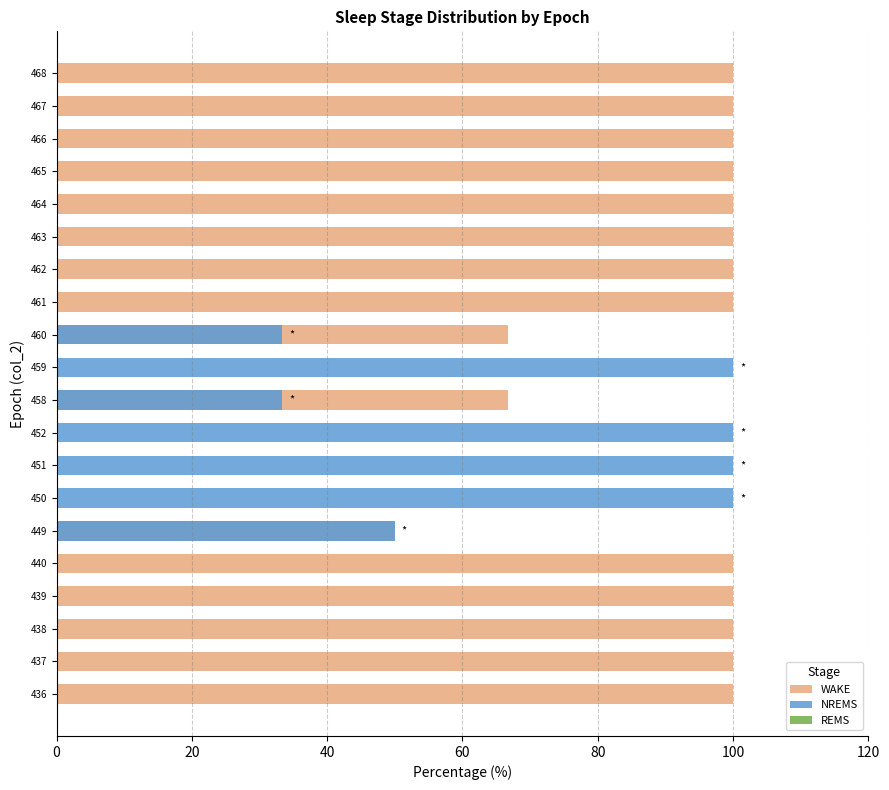

What is the difference between the maximum and minimum values in the WAKE series?

100.0